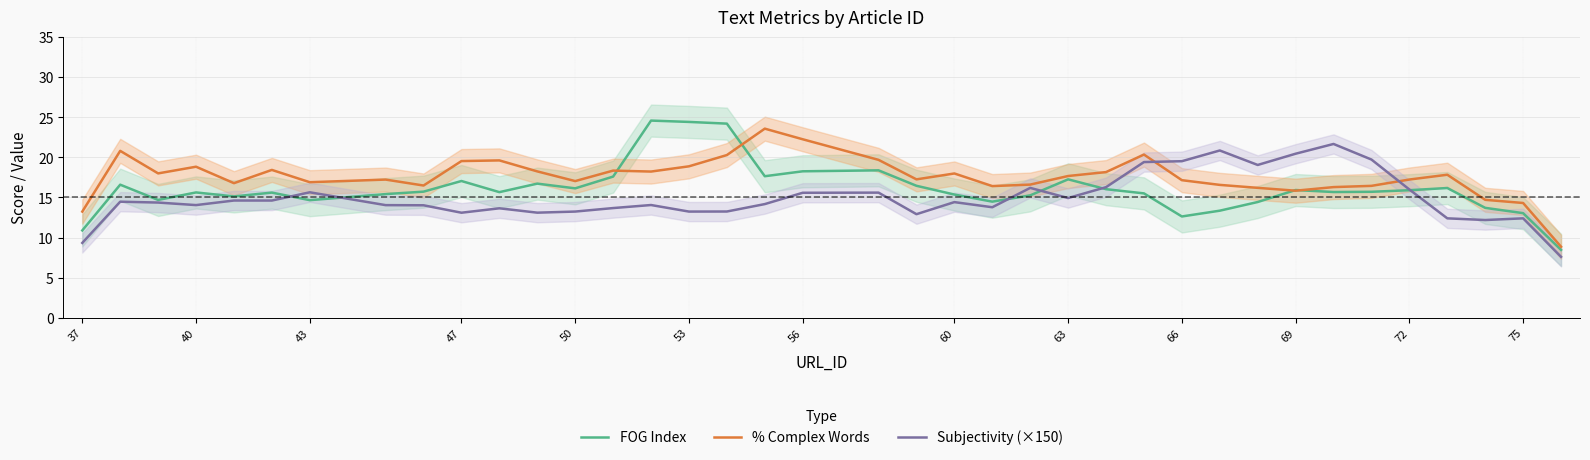

What is the value of the % Complex Words point at the 25th from the left?

17.7